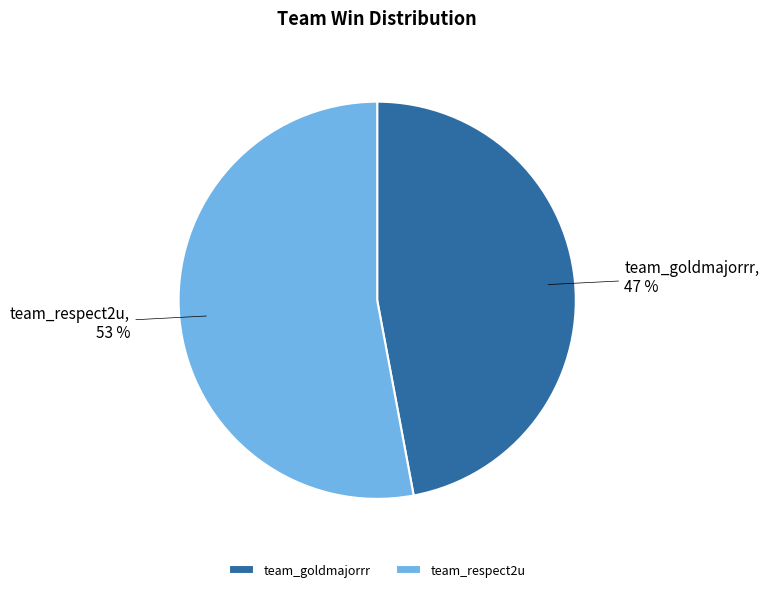

Between team_goldmajorrr and team_respect2u, which is larger?

team_respect2u